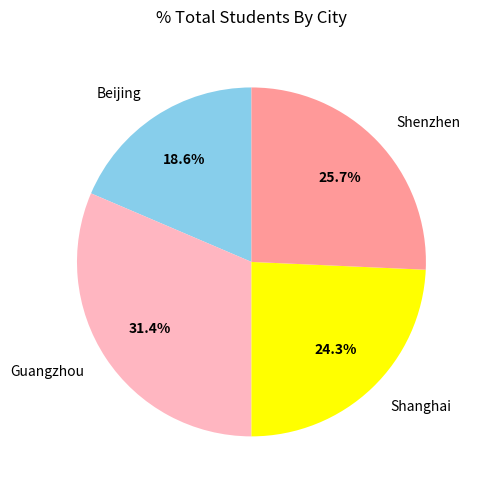

Count the number of slices in the pie.

4